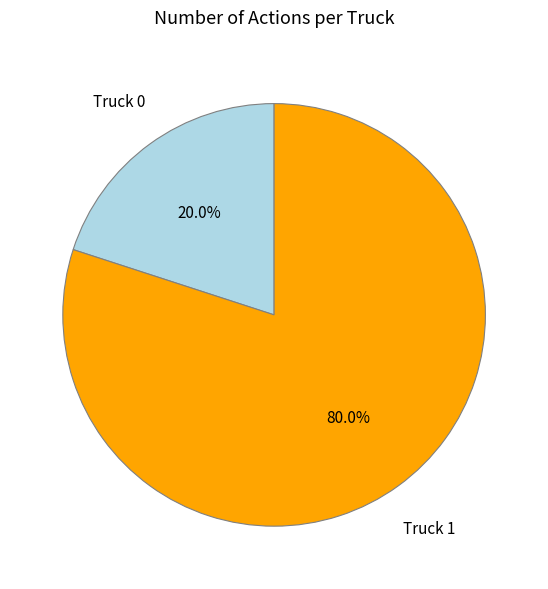

To the nearest percent, what is the difference between the largest and smallest slice percentages?

60%